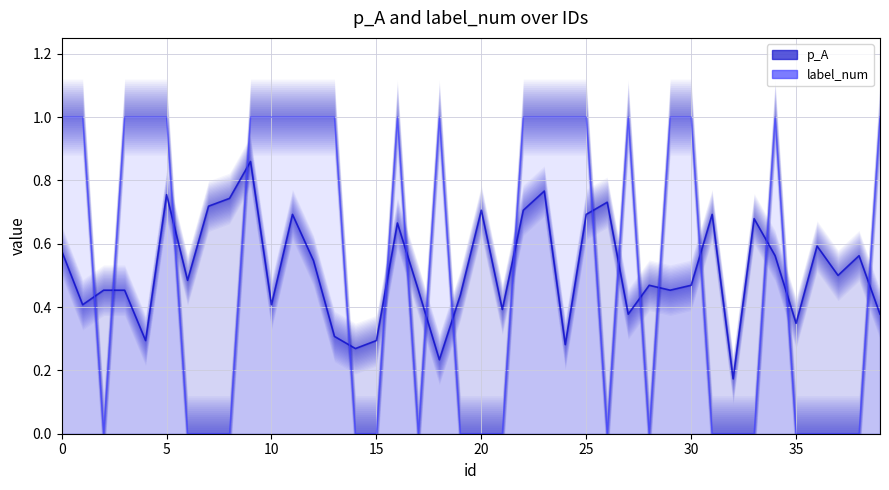

How many interior local peaks does the p_A line series have?

12